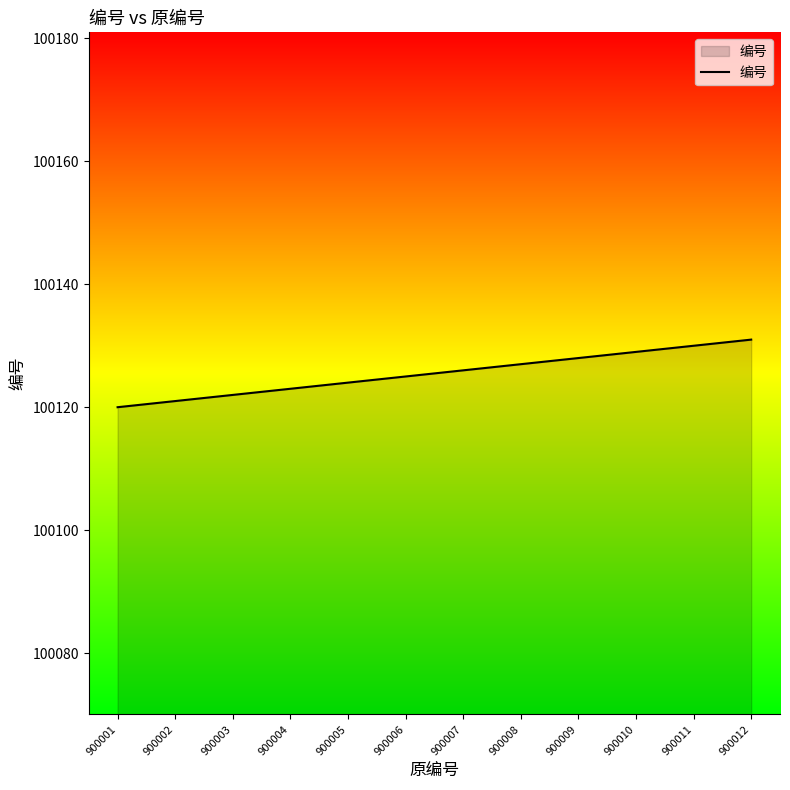

Is it true that the value at 900012 is 100131?

True